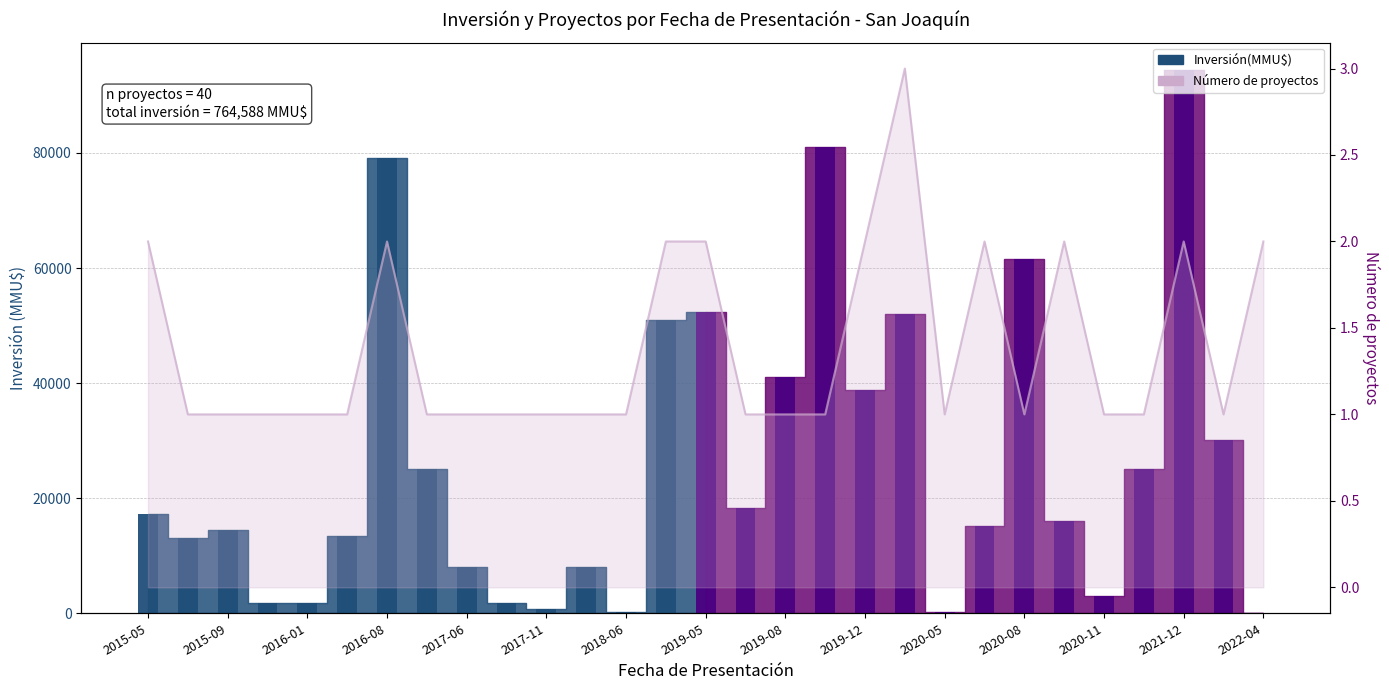

What position from the left is 23?

24